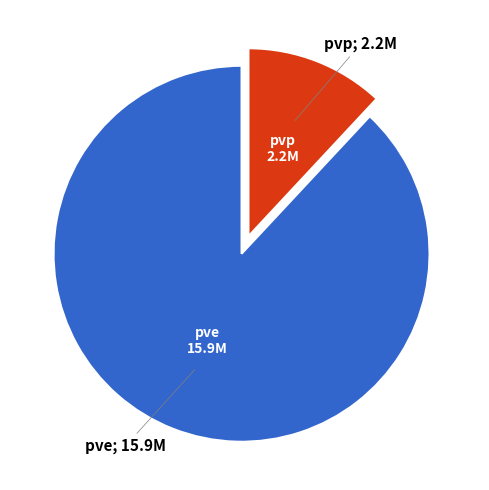

Is there any slice that represents more than half of the pie?

Yes